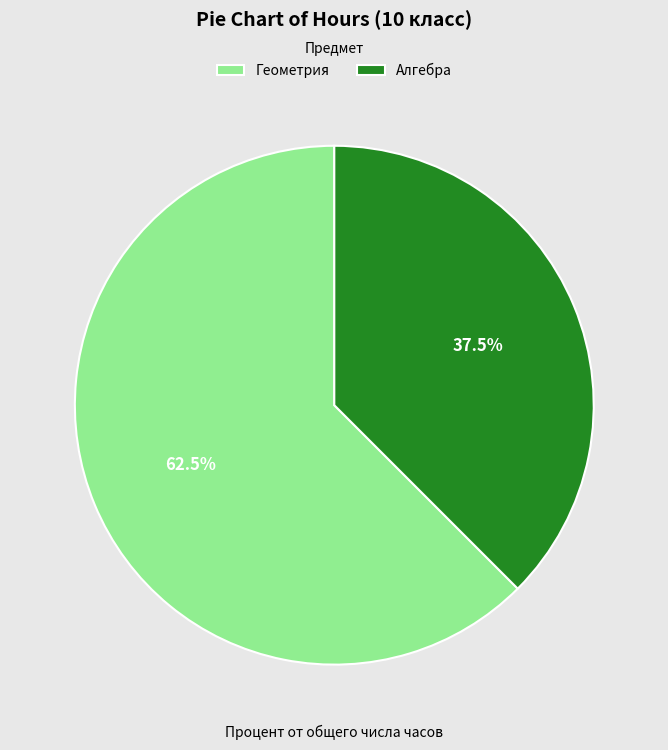

What is the smallest slice in the pie chart?

Алгебра